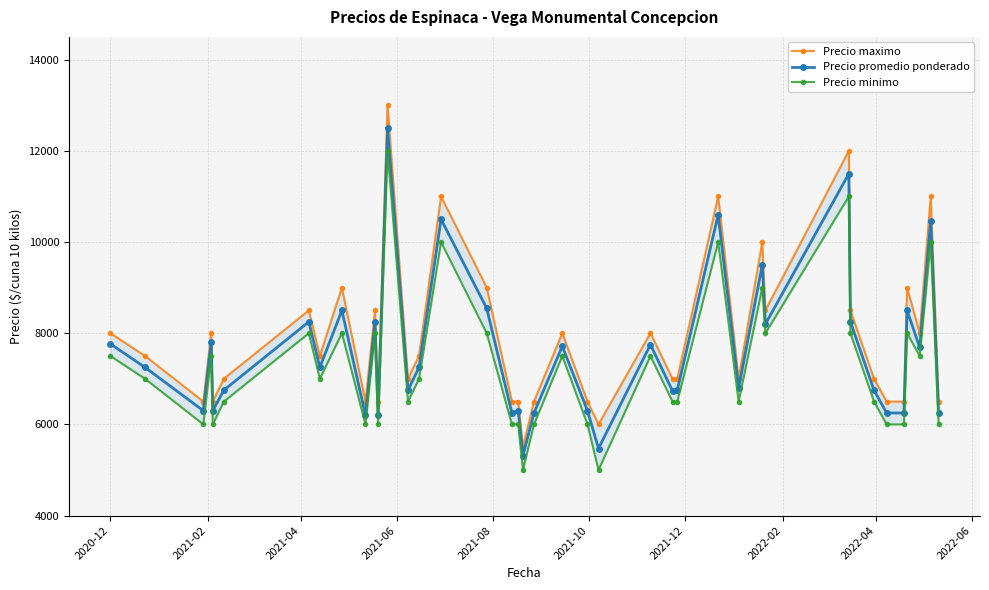

How many lines are shown in the chart?

3